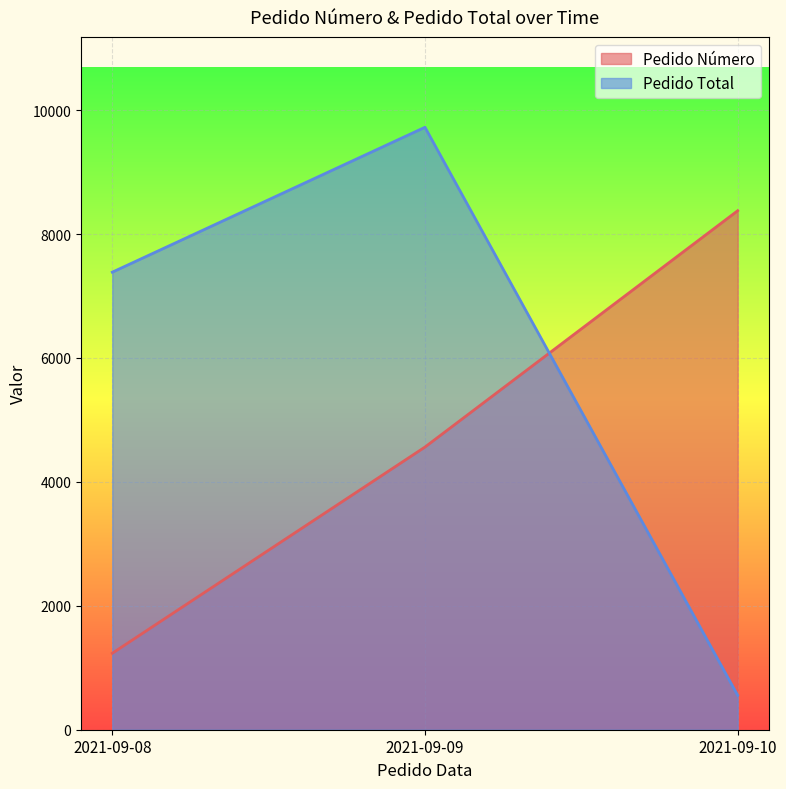

At which label does Pedido Total reach its peak?

2021-09-09